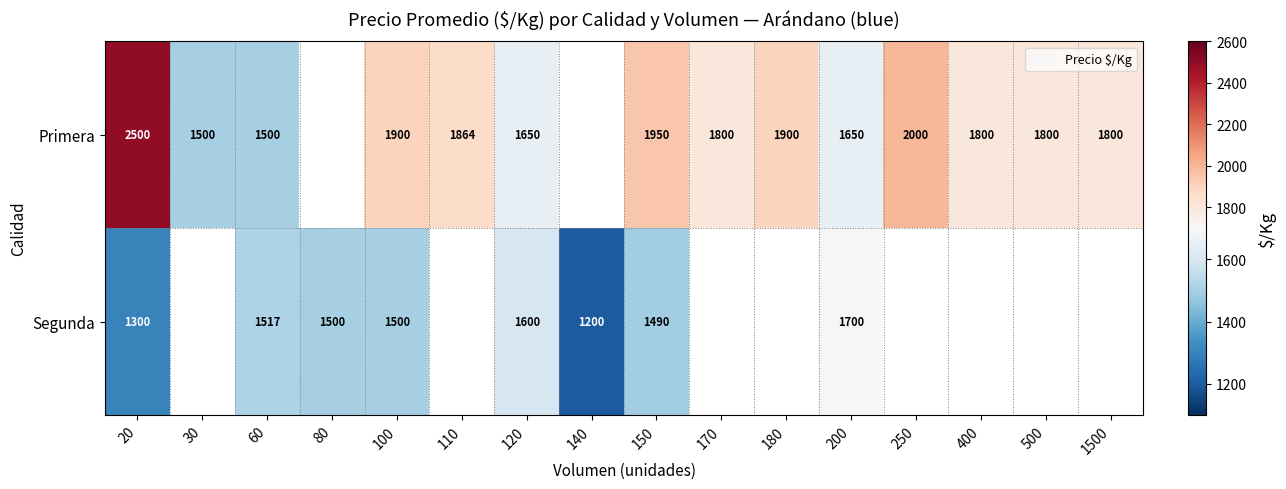

How many distinct data groups are displayed?

2